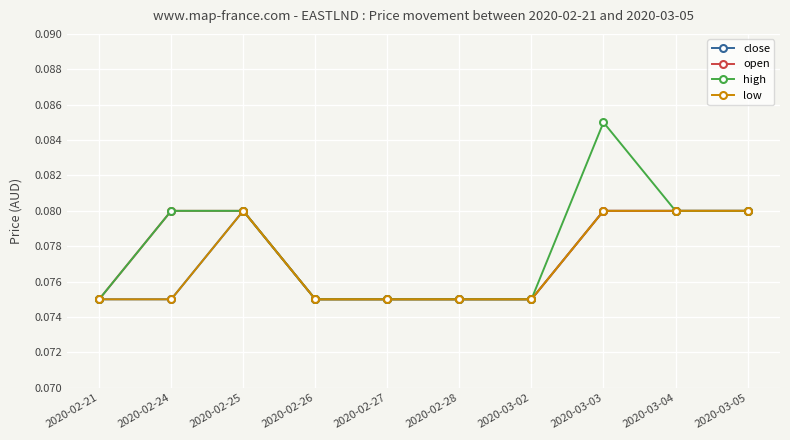

In close, how many points are higher than both neighbors (excluding endpoints)?

1